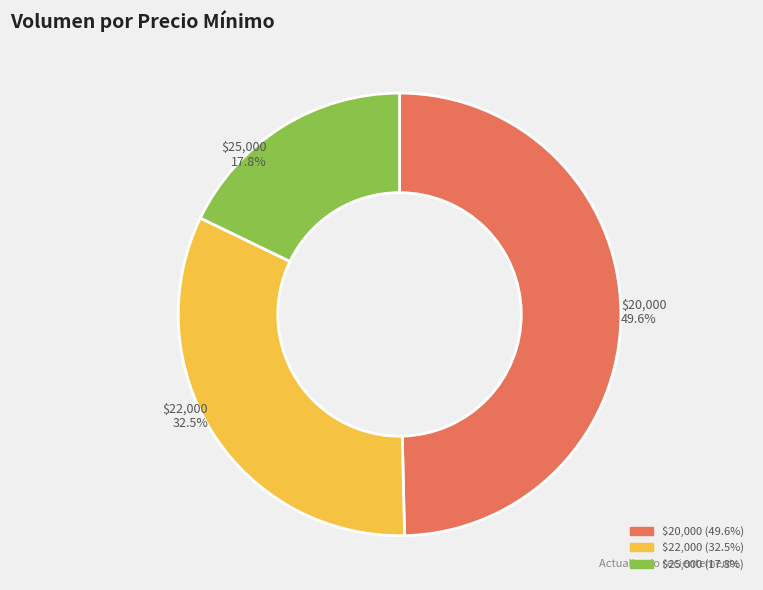

Does any single category account for the majority?

No